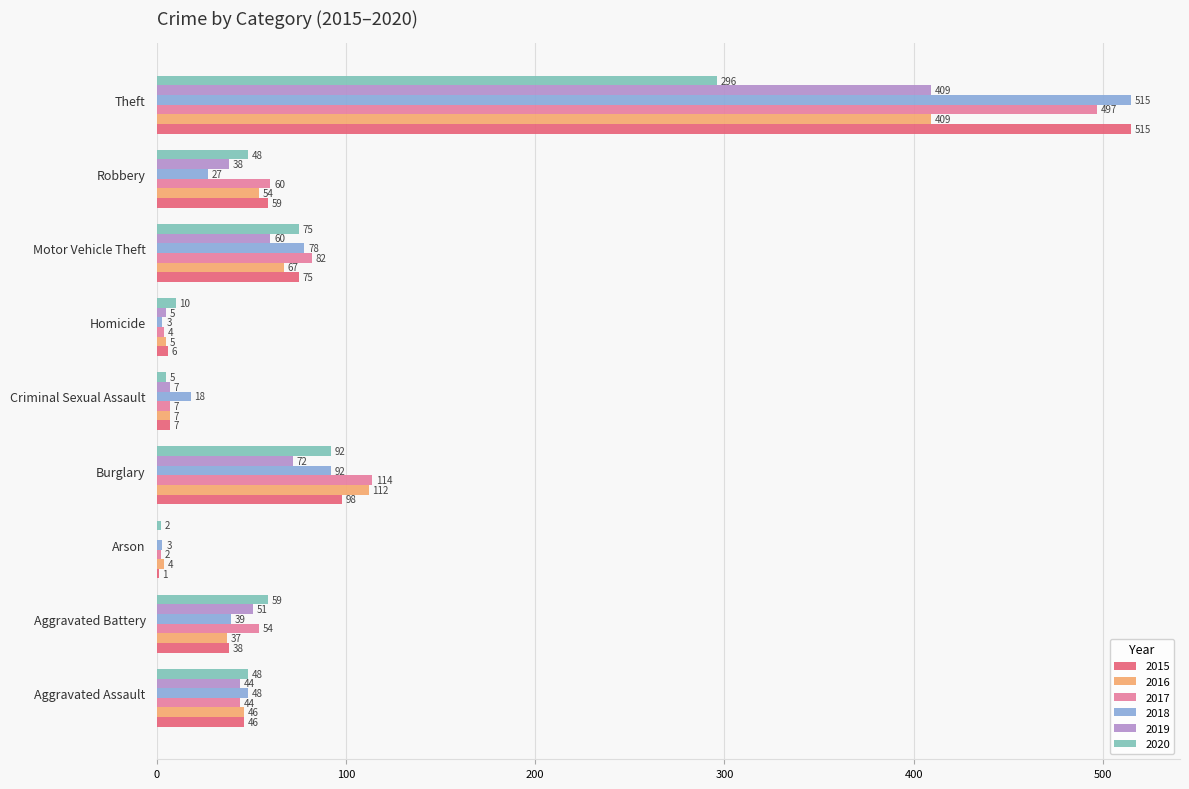

What is the total value across all series at Aggravated Battery?

278